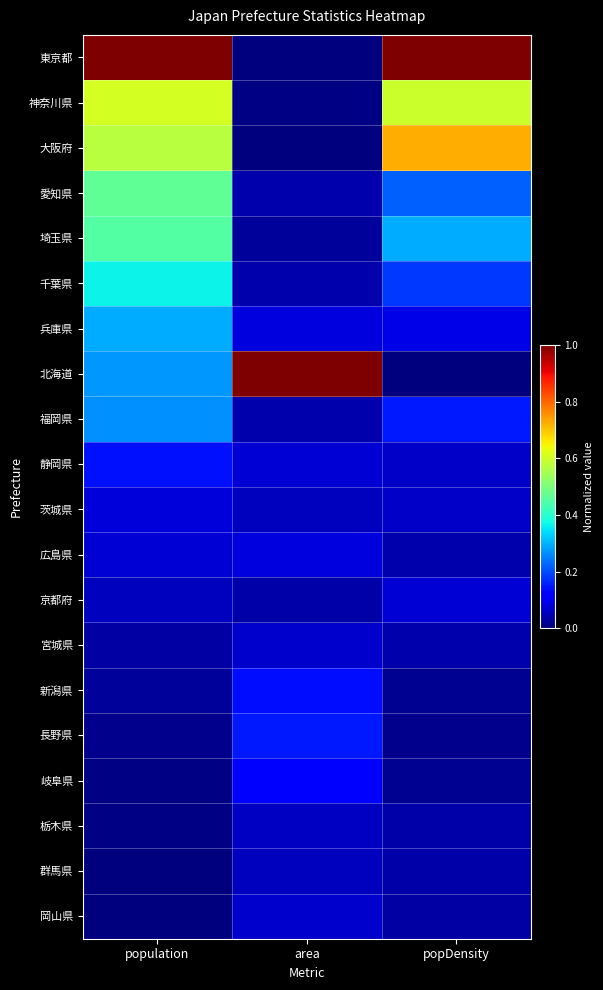

What is the total value across all series at population?

4.7